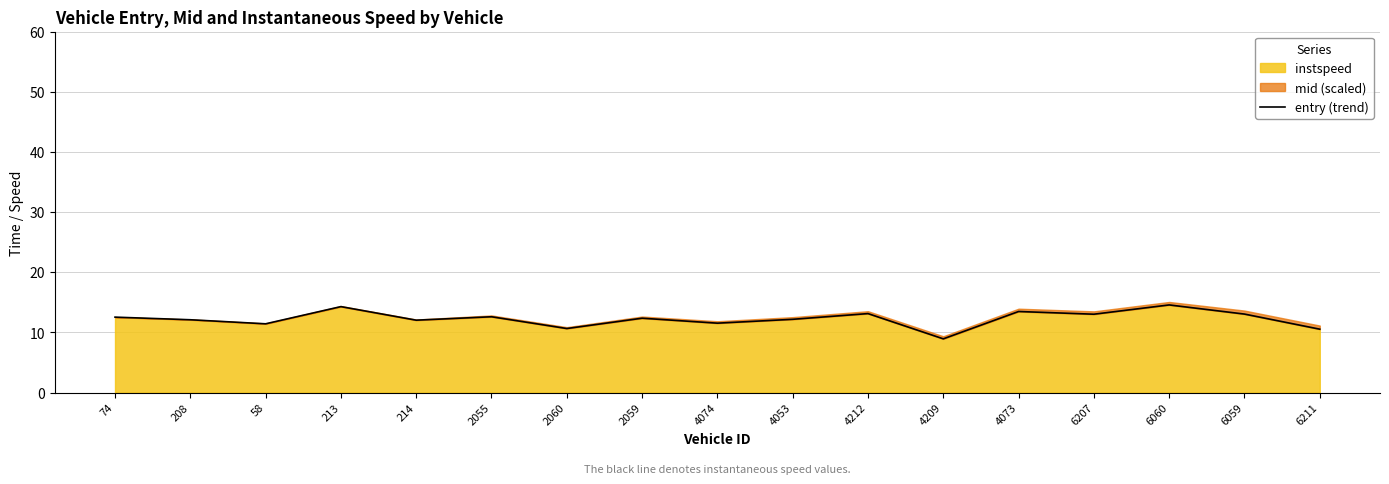

At which label is the value closest to 11?

2060